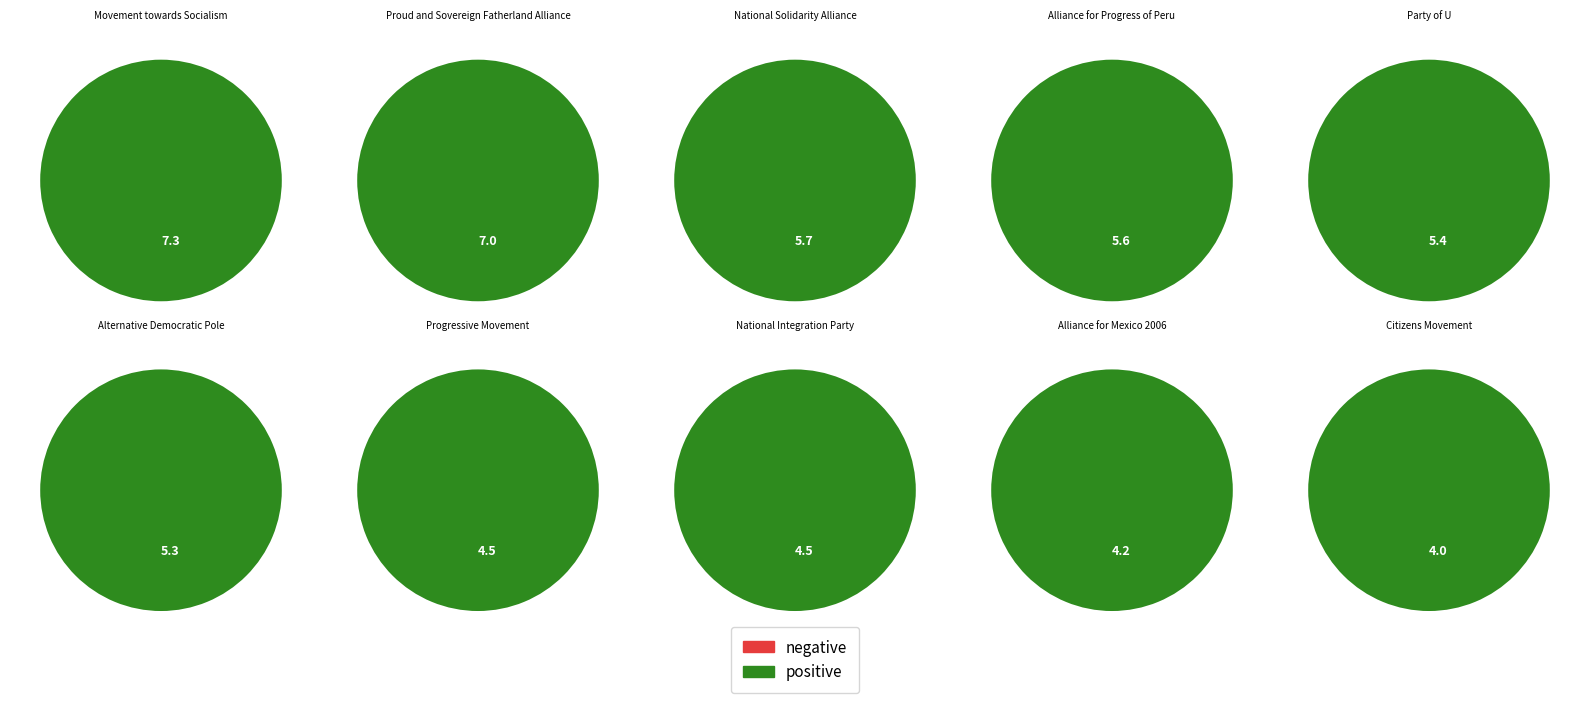

To the nearest percent, what portion does Alternative Democratic Pole represent?

10%